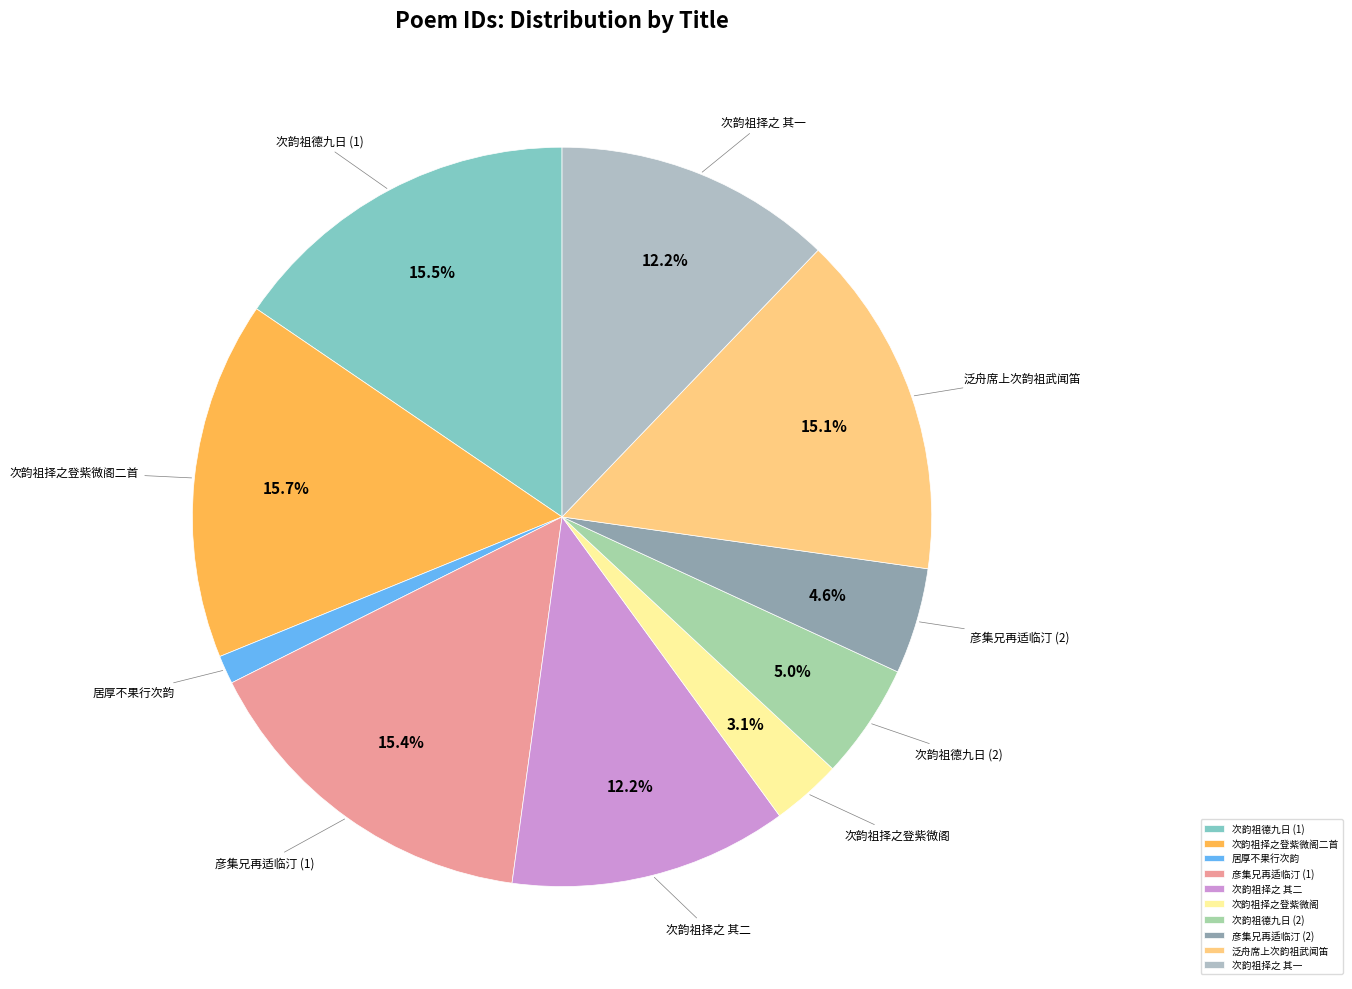

How many segments does this pie chart have?

10